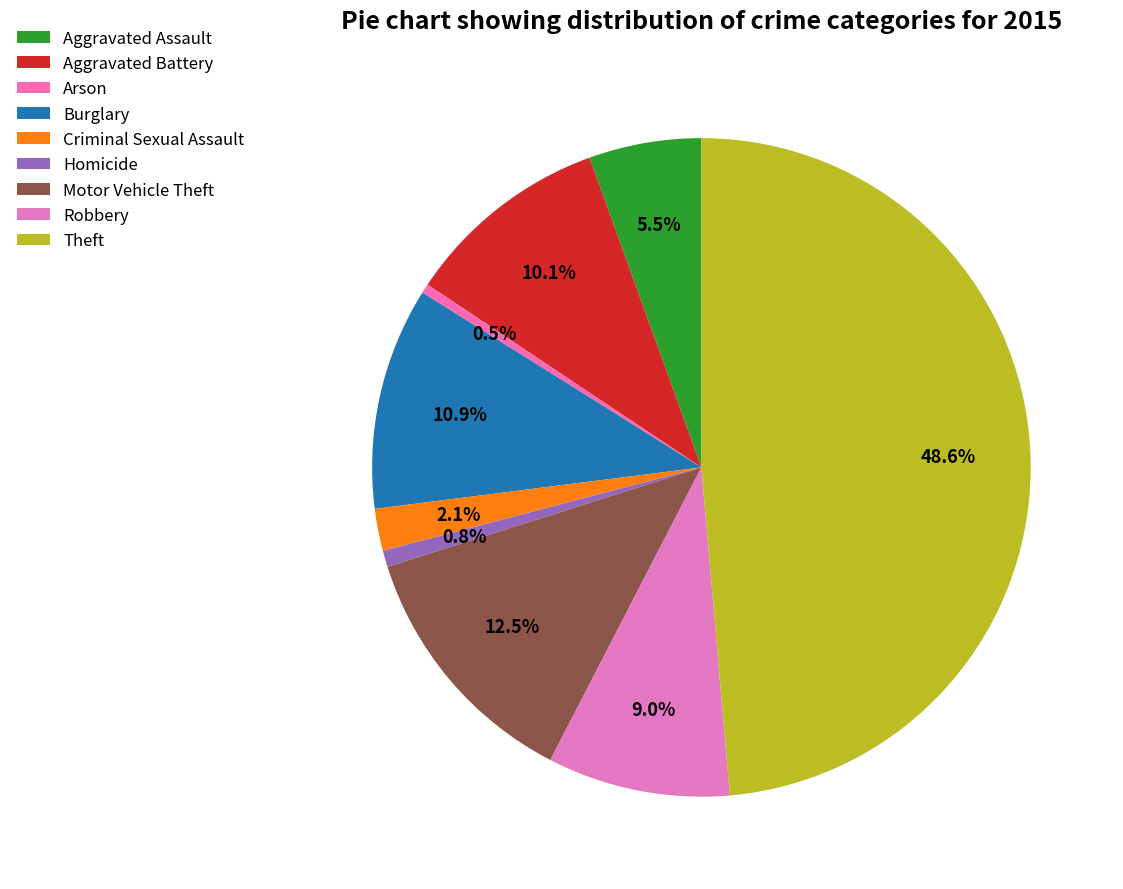

To the nearest percent, what is the average slice percentage?

11%